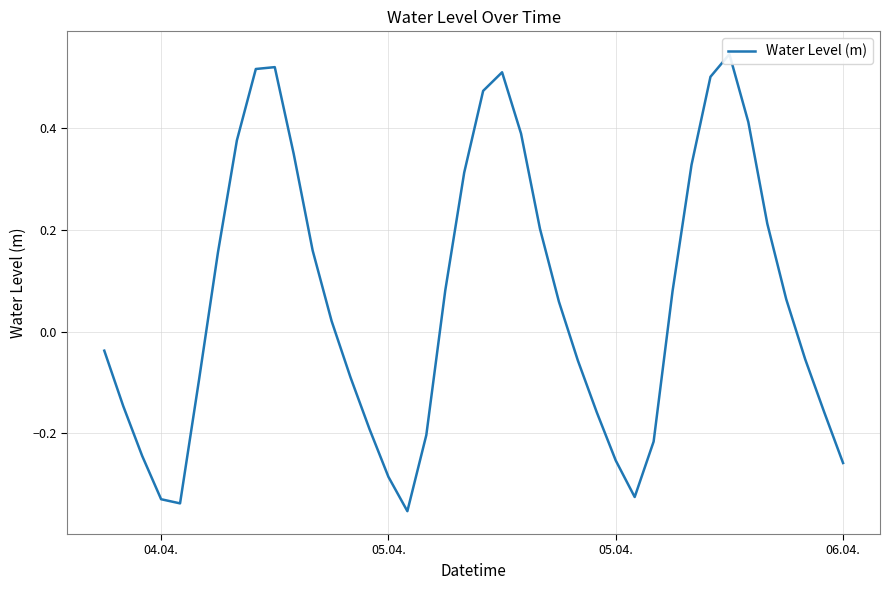

How many lines are shown in the chart?

1